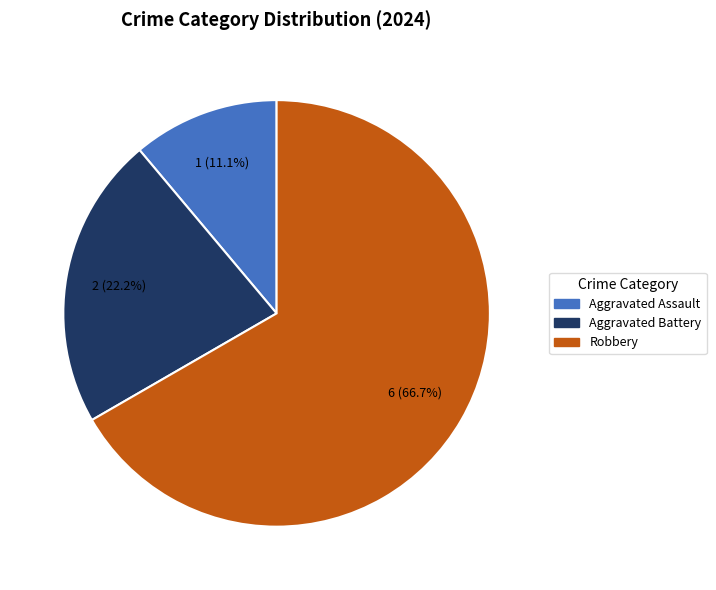

The Aggravated Battery slice represents 22% of the pie. True or false?

True